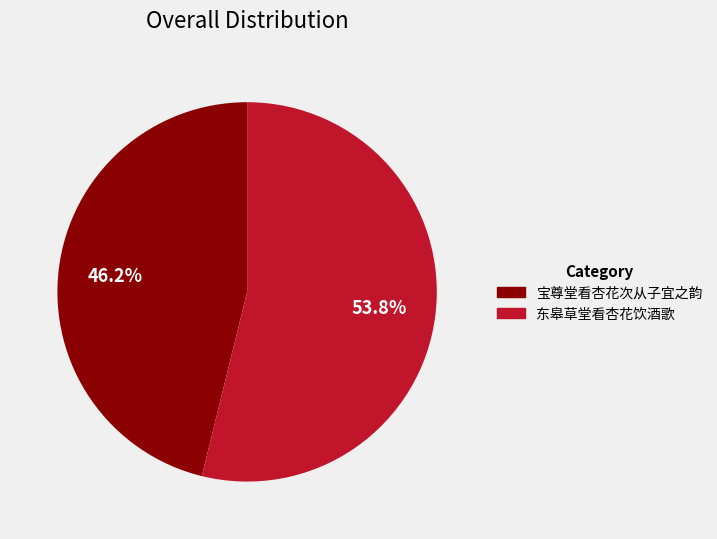

Which category has the smallest portion of the pie?

宝尊堂看杏花次从子宜之韵